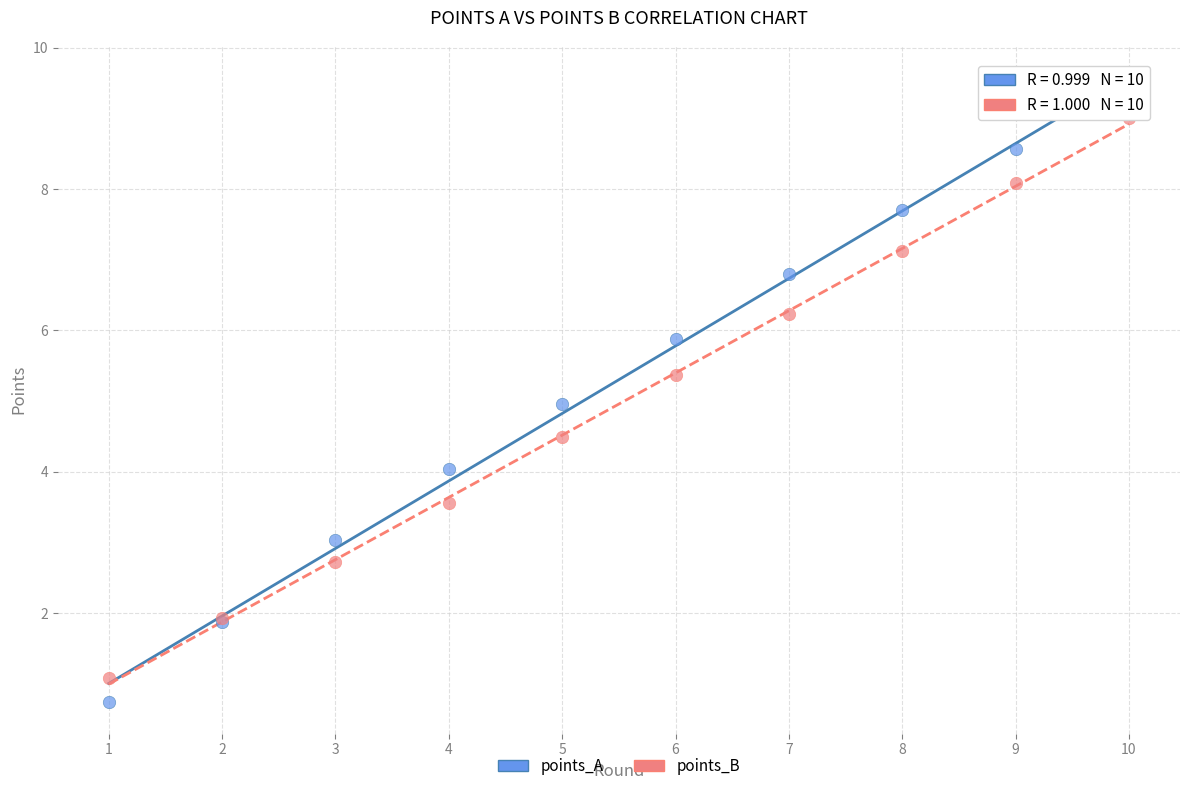

Which series has the widest spread of Y values?

points_A